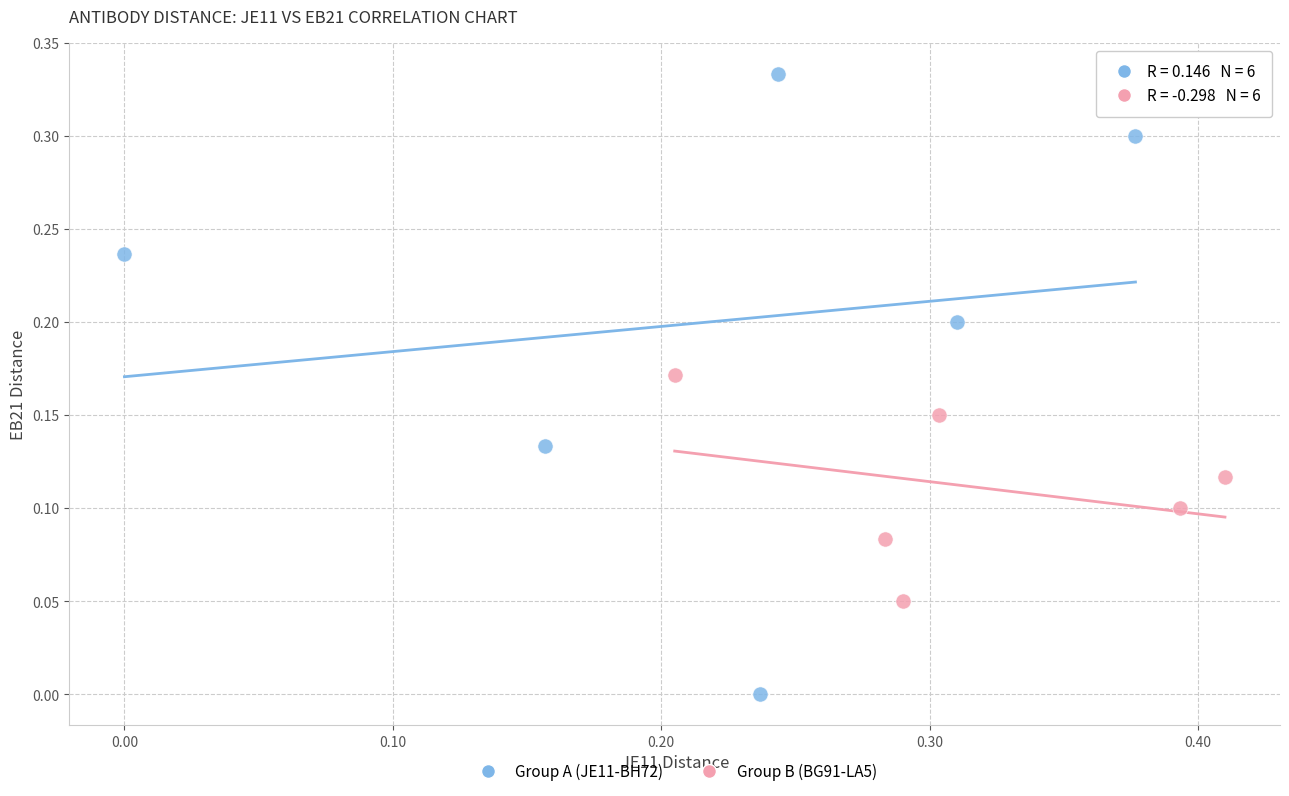

Which series reaches the maximum Y coordinate?

Group A (JE11-BH72)